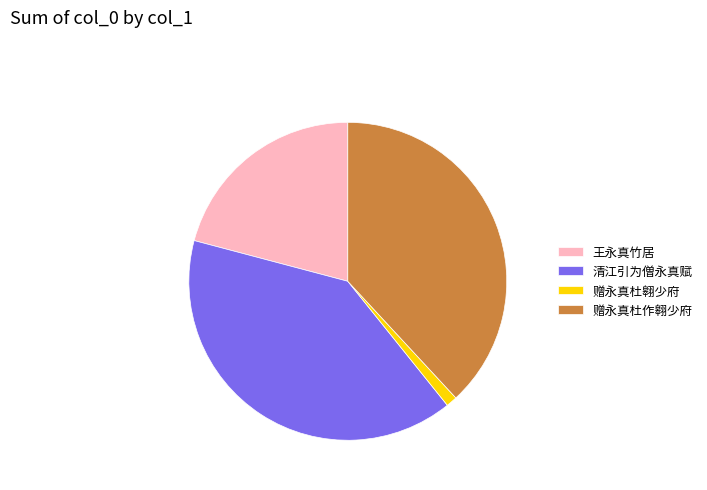

True or false: 赠永真杜翱少府 accounts for 10% of the total.

False